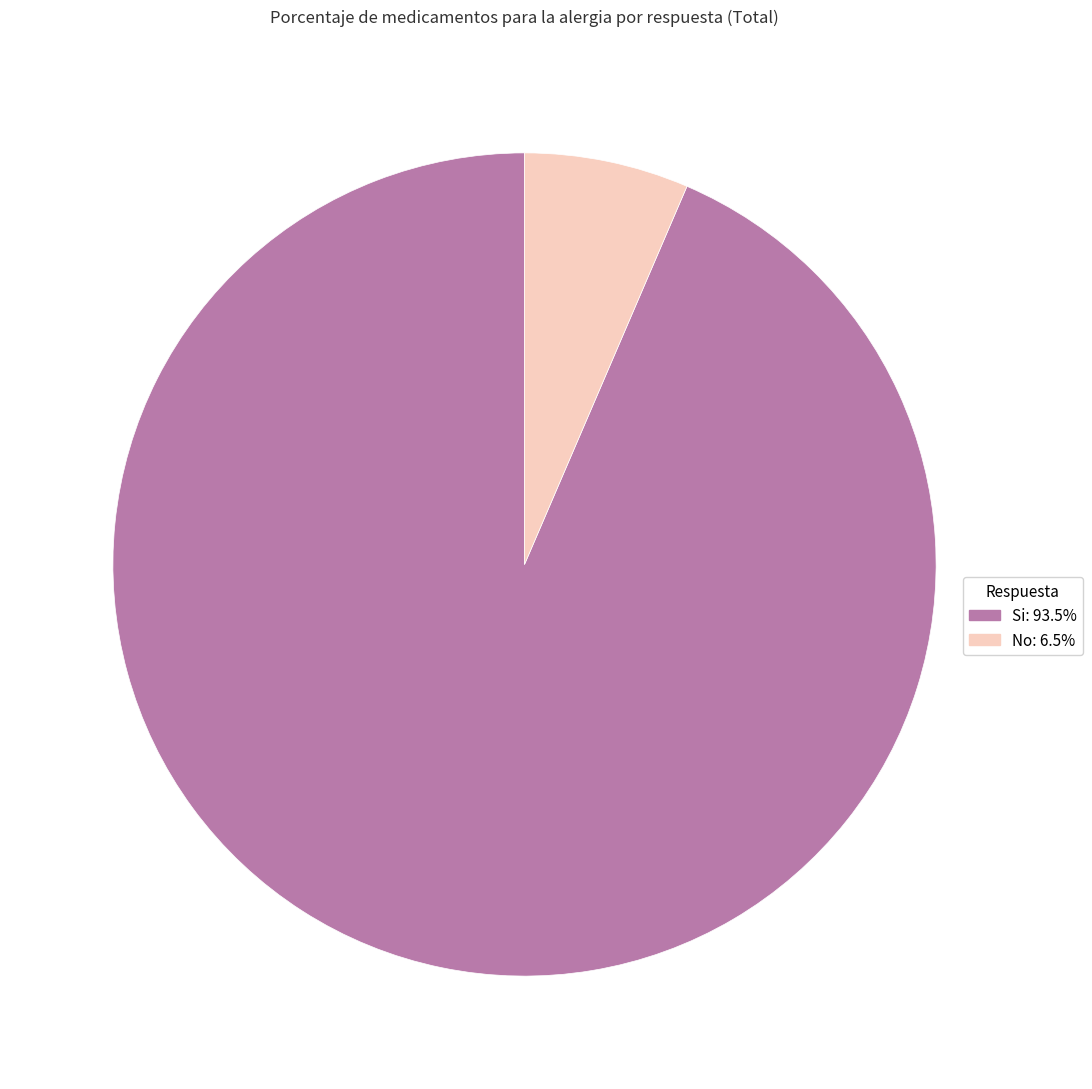

Approximately how many times larger is the value at Si compared to No?

14.5